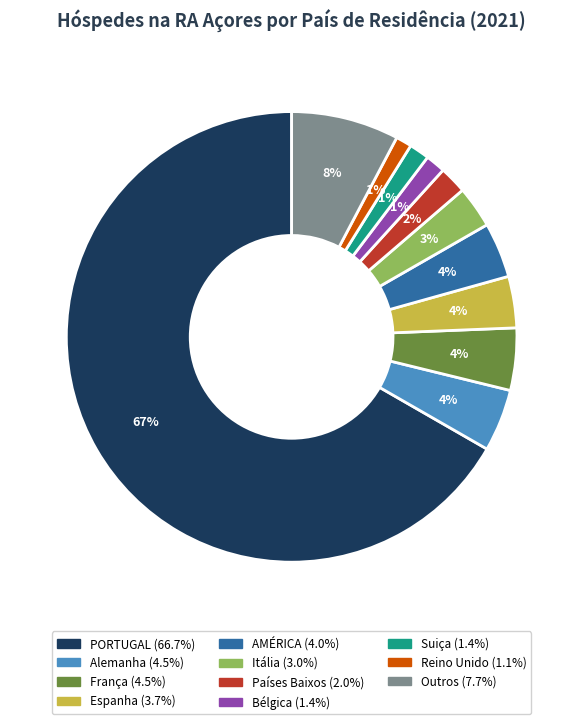

The AMÉRICA slice represents 4% of the pie. True or false?

True